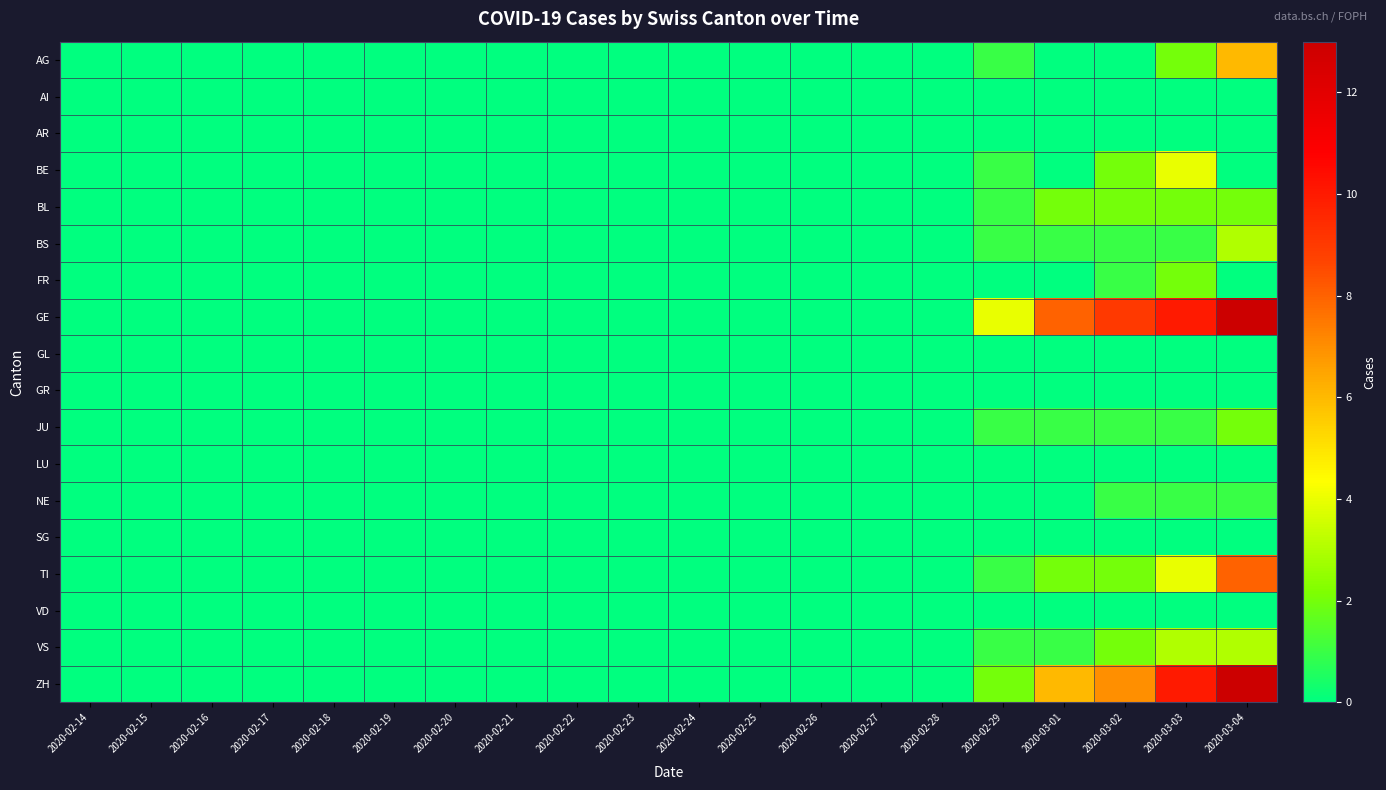

At 2020-02-20, list the series in order from largest to smallest.

AG, AI, AR, BE, BL, BS, FR, GE, GL, GR, JU, LU, NE, SG, TI, VD, VS, ZH